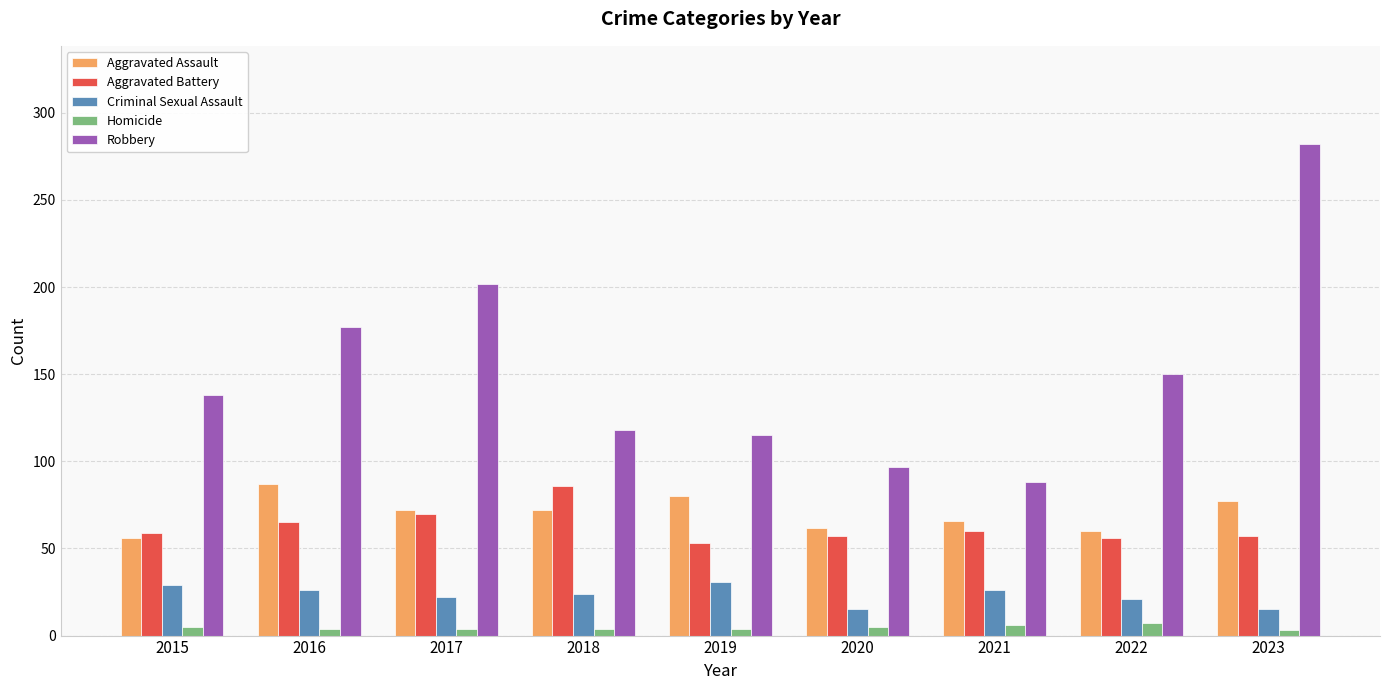

Which series changed the most between 2016 and 2023?

Robbery